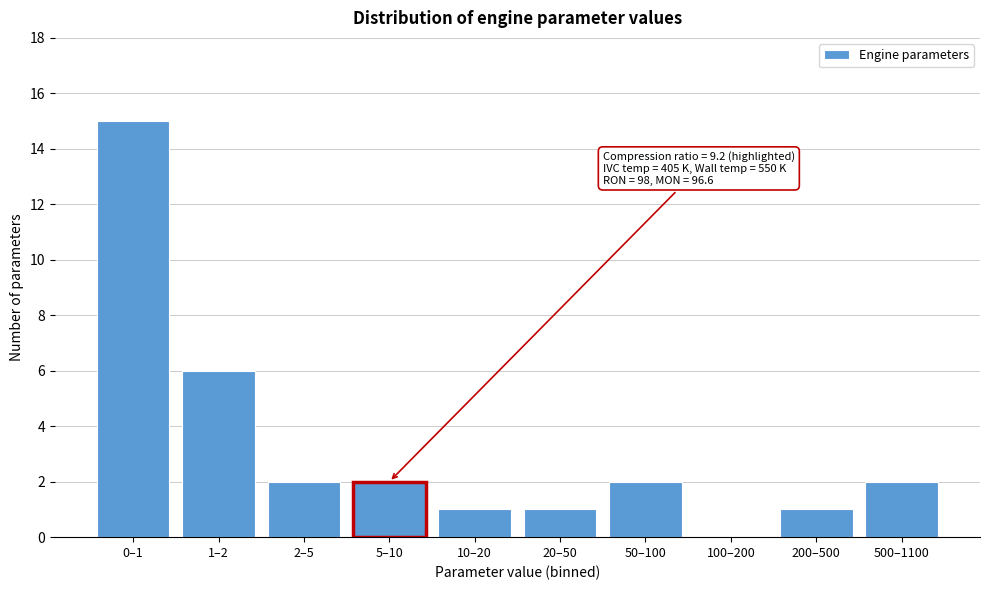

Reading left to right, transcribe all the data shown in this chart.

0–1=15	1–2=6	2–5=2	5–10=2	10–20=1	20–50=1	50–100=2	100–200=0	200–500=1	500–1100=2